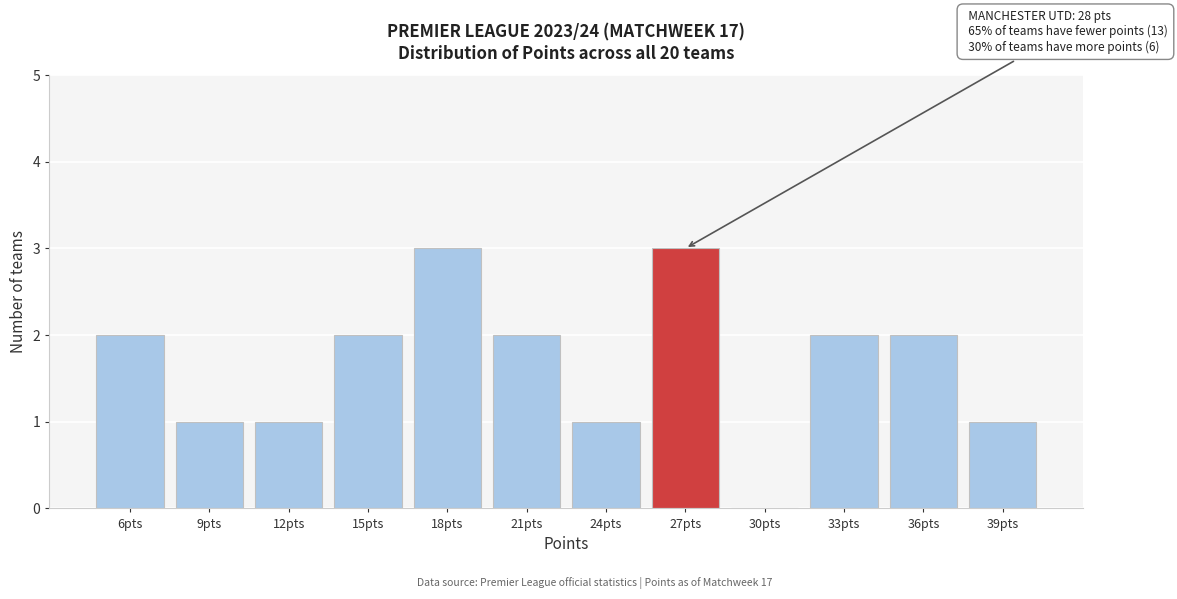

Reading right to left, list all the values displayed in this chart.

39pts=1	36pts=2	33pts=2	30pts=0	27pts=3	24pts=1	21pts=2	18pts=3	15pts=2	12pts=1	9pts=1	6pts=2